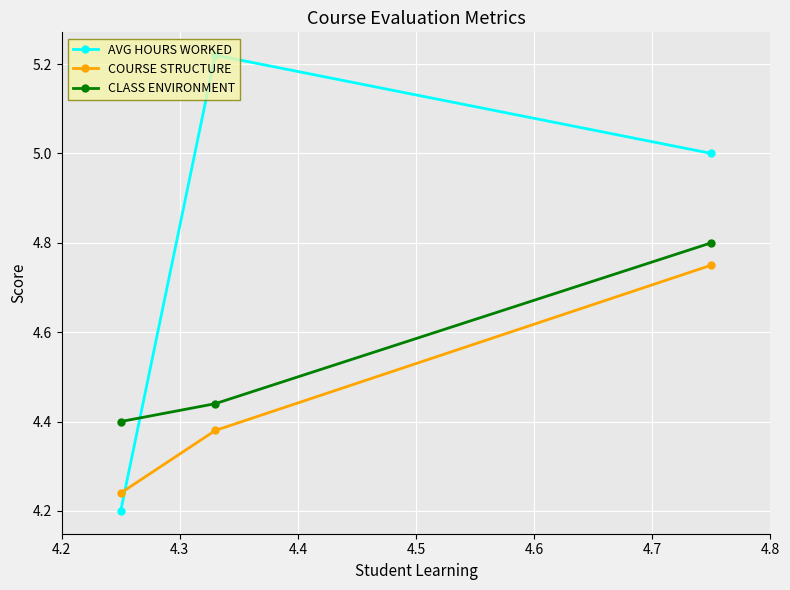

Which series has the largest total across all categories?

AVG HOURS WORKED